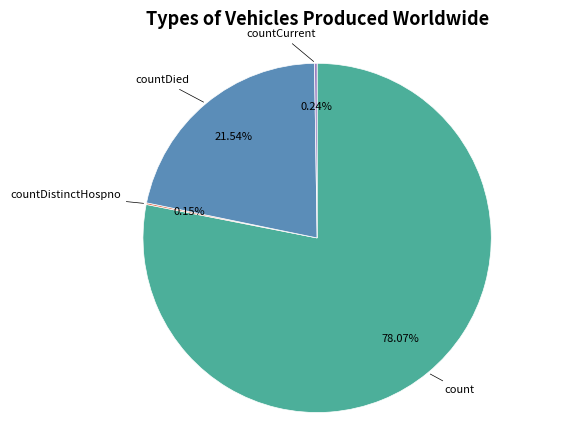

Is there a majority slice in this chart?

Yes